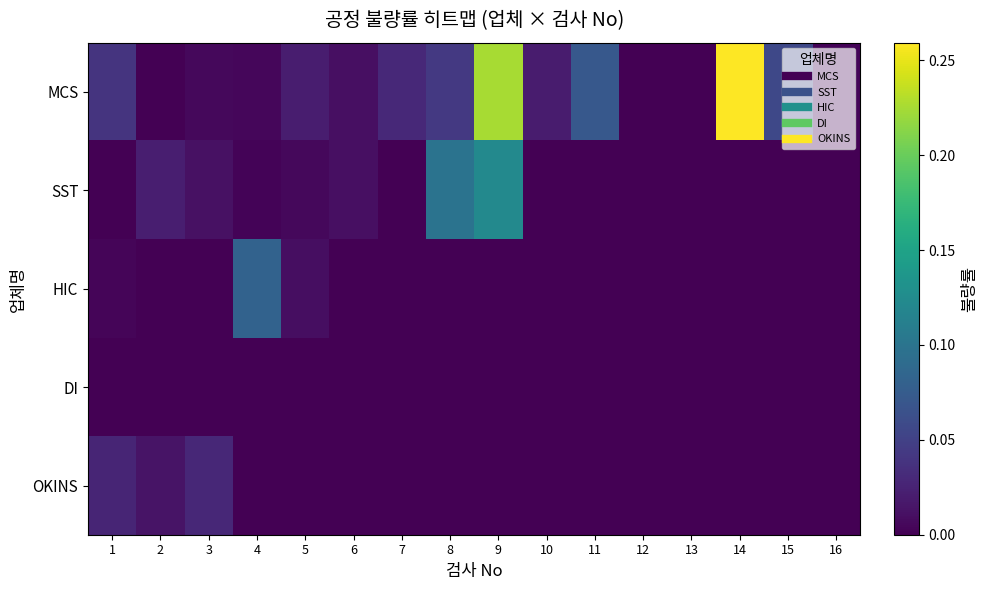

Which has a higher value, 14 or 2?

14